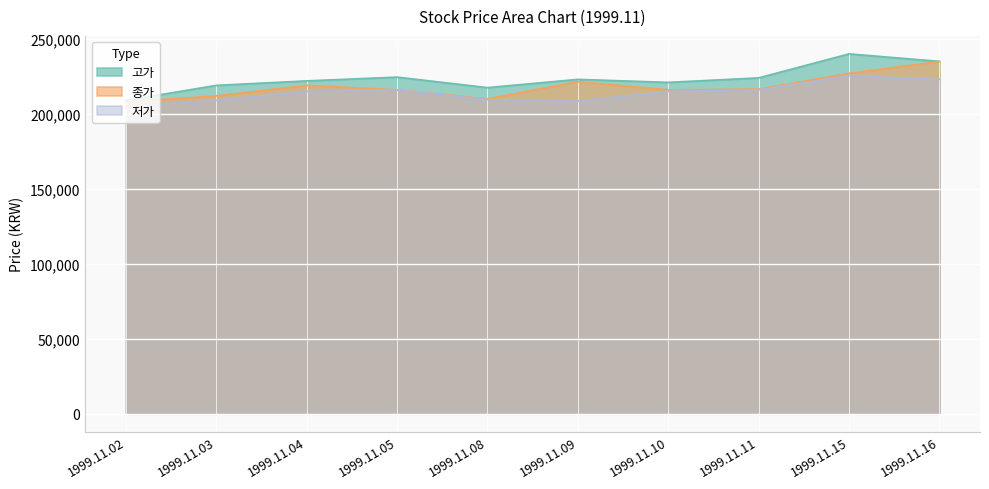

Reading left to right, list all the values displayed in this chart.

고가: 209000	219000	222000	224500	217500	223000	221000	224000	240000	235000
종가: 208000	212000	219000	216000	210000	221500	216000	216500	227000	235000
저가: 205000	209000	215000	216000	209500	208500	215000	216000	225500	223000